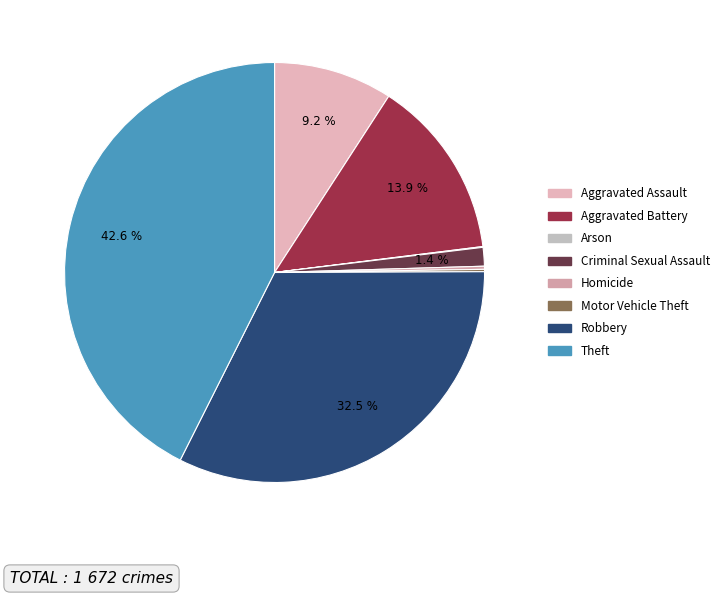

To the nearest percent, what is the average slice percentage?

12%